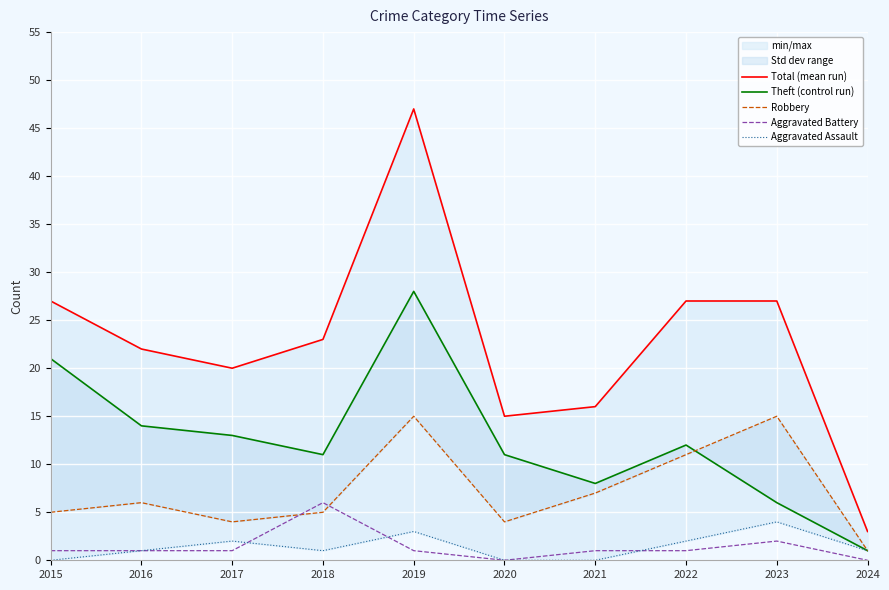

Count the number of categories in the chart.

10